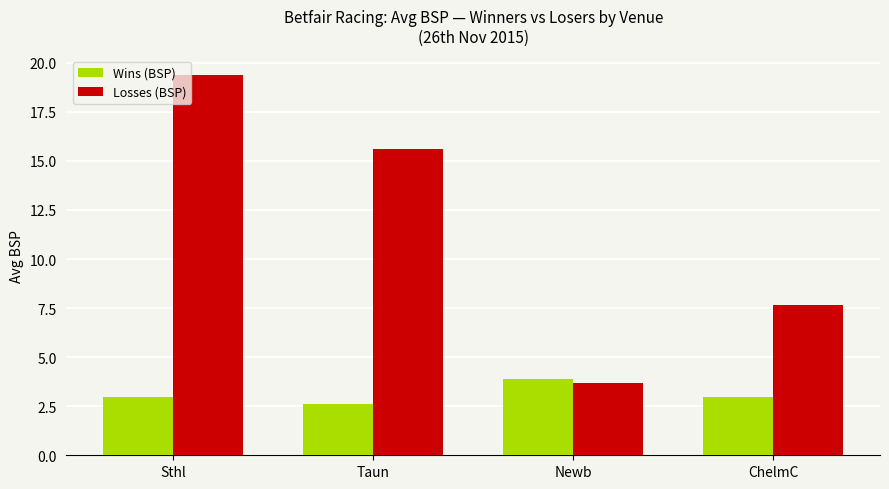

What is the smallest value displayed?

2.6